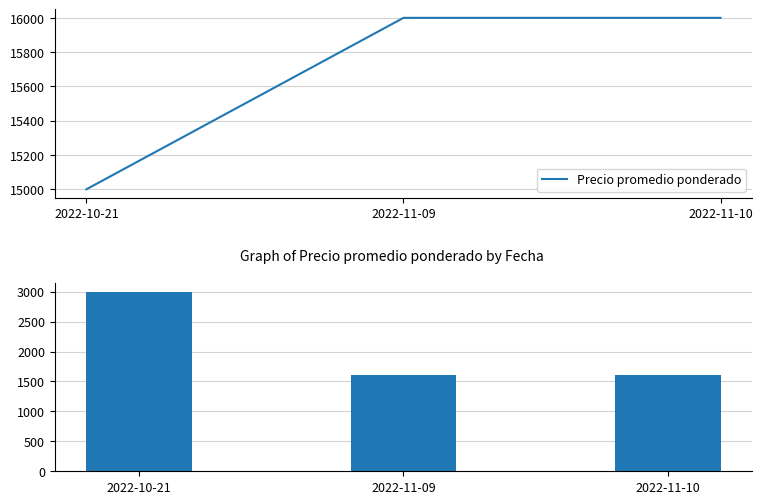

Are the bars grouped side by side (vs. stacked)?

Yes